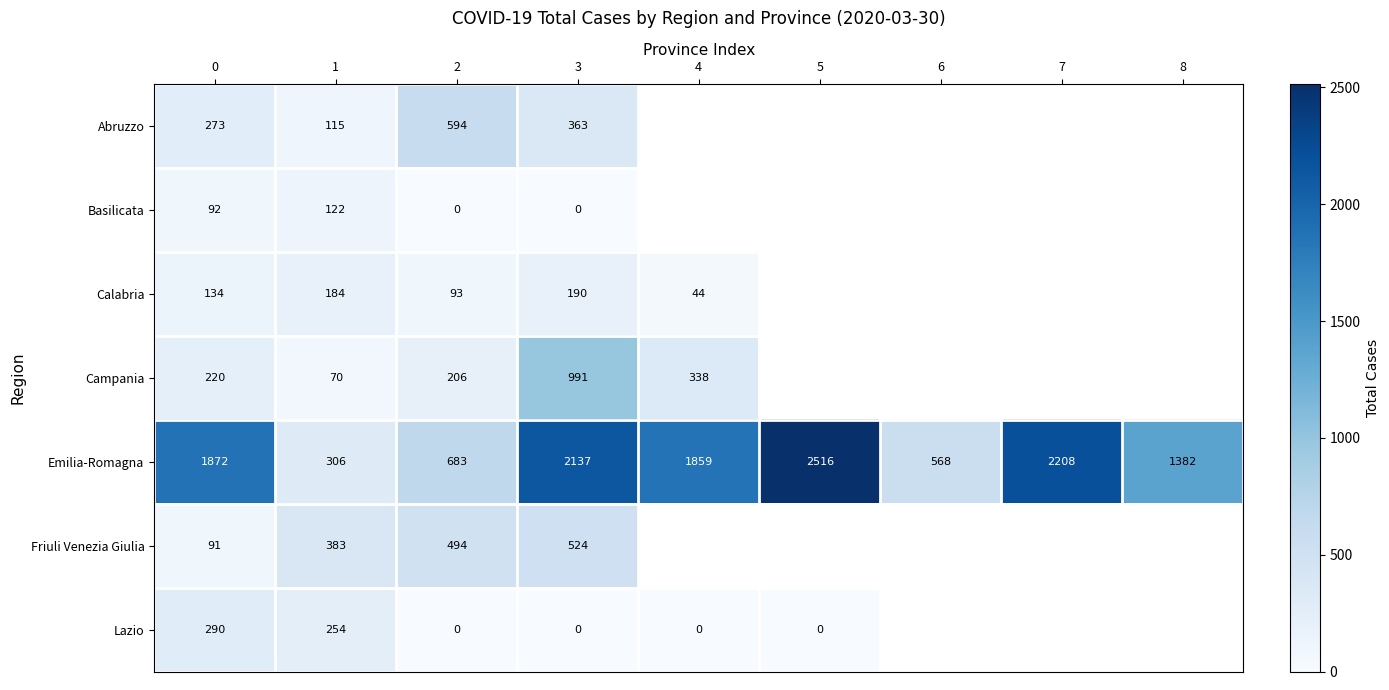

What is the difference between the Campania values at 1 and 2?

136